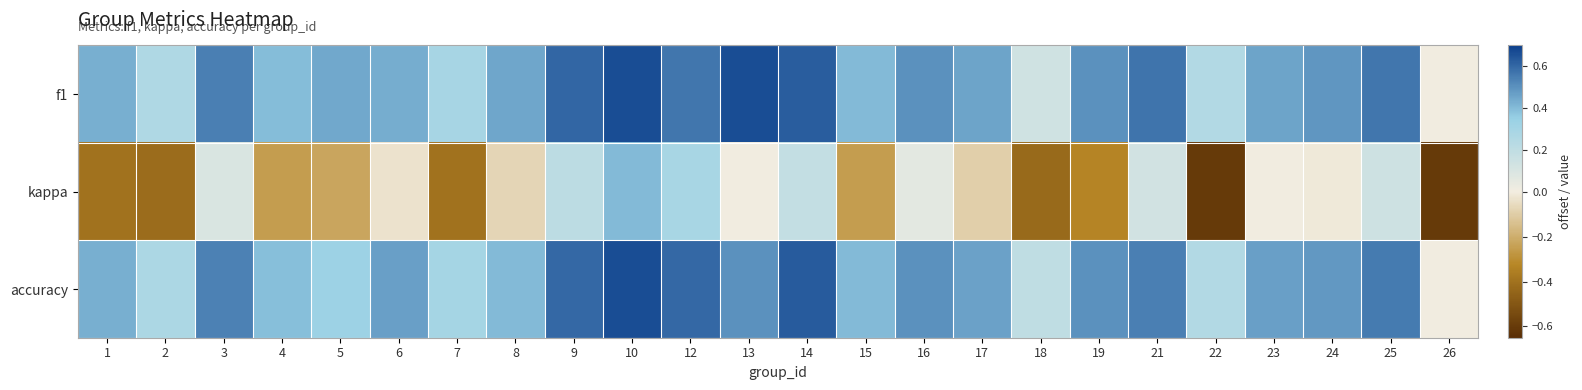

Reading left to right, transcribe all the data shown in this chart.

f1: 1=0.4	2=0.3	3=0.5	4=0.4	5=0.4	6=0.4	7=0.3	8=0.5	9=0.6	10=0.7	12=0.6	13=0.7	14=0.6	15=0.4	16=0.5	17=0.5	18=0.1	19=0.5	21=0.6	22=0.2	23=0.5	24=0.5	25=0.6	26=0.0
kappa: 1=-0.4	2=-0.4	3=0.1	4=-0.3	5=-0.2	6=-0.0	7=-0.4	8=-0.1	9=0.2	10=0.4	12=0.3	13=0.0	14=0.2	15=-0.2	16=0.1	17=-0.1	18=-0.4	19=-0.3	21=0.1	22=-0.6	23=0.0	24=-0.0	25=0.1	26=-0.6
accuracy: 1=0.4	2=0.3	3=0.5	4=0.4	5=0.3	6=0.5	7=0.3	8=0.4	9=0.6	10=0.7	12=0.6	13=0.5	14=0.6	15=0.4	16=0.5	17=0.5	18=0.2	19=0.5	21=0.5	22=0.2	23=0.5	24=0.5	25=0.6	26=0.0